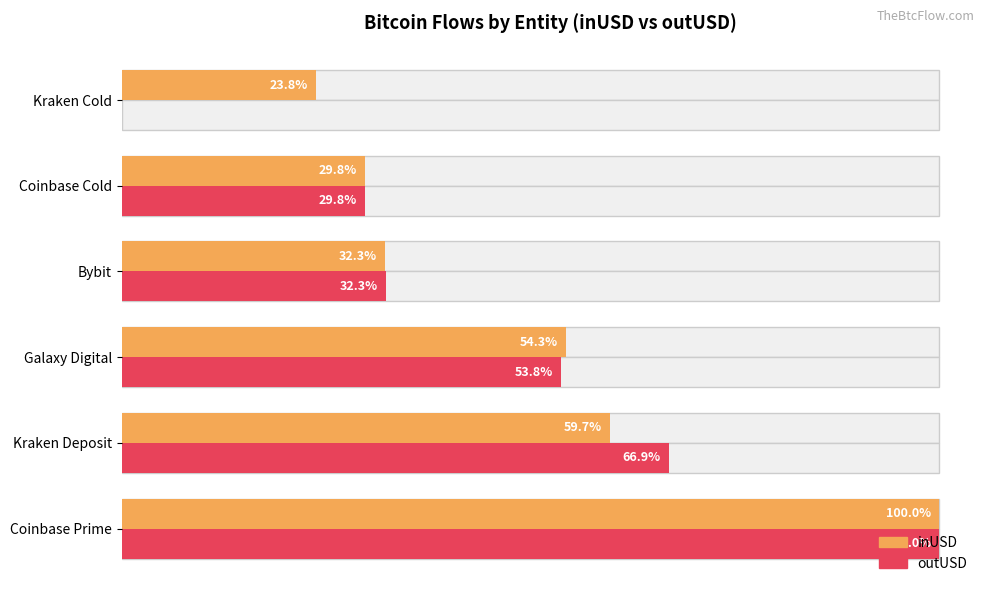

Does the chart contain any negative values?

No